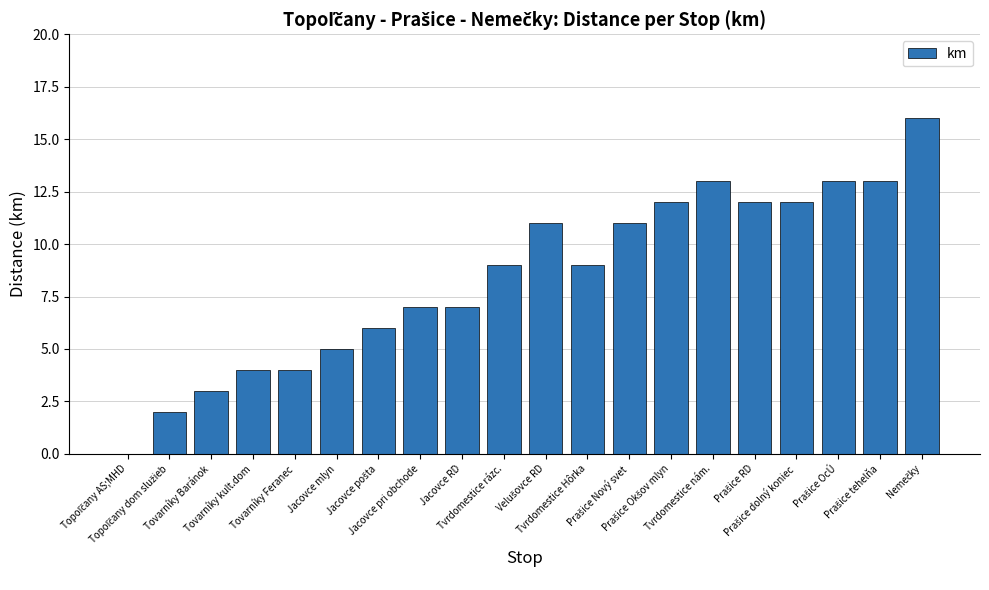

What is the sum of all values?

169